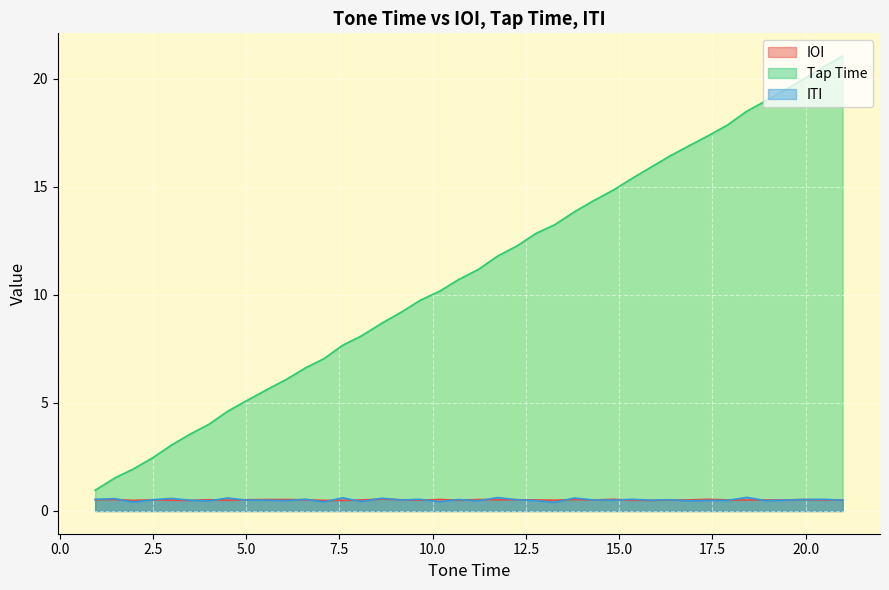

What is the greatest value displayed?

21.0